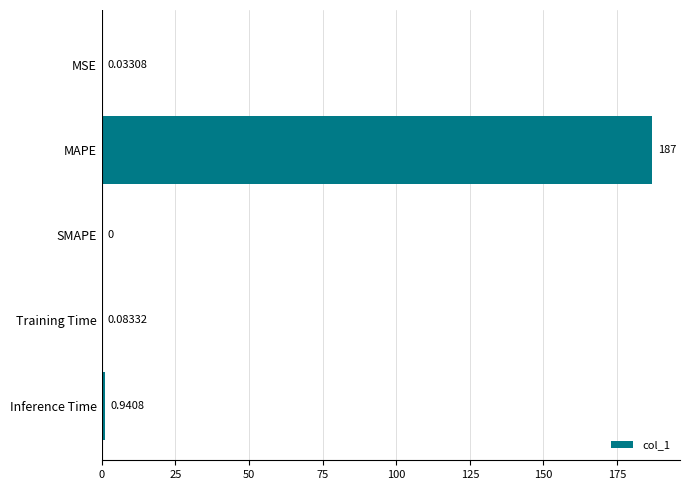

Which category has the highest value across all series?

MAPE